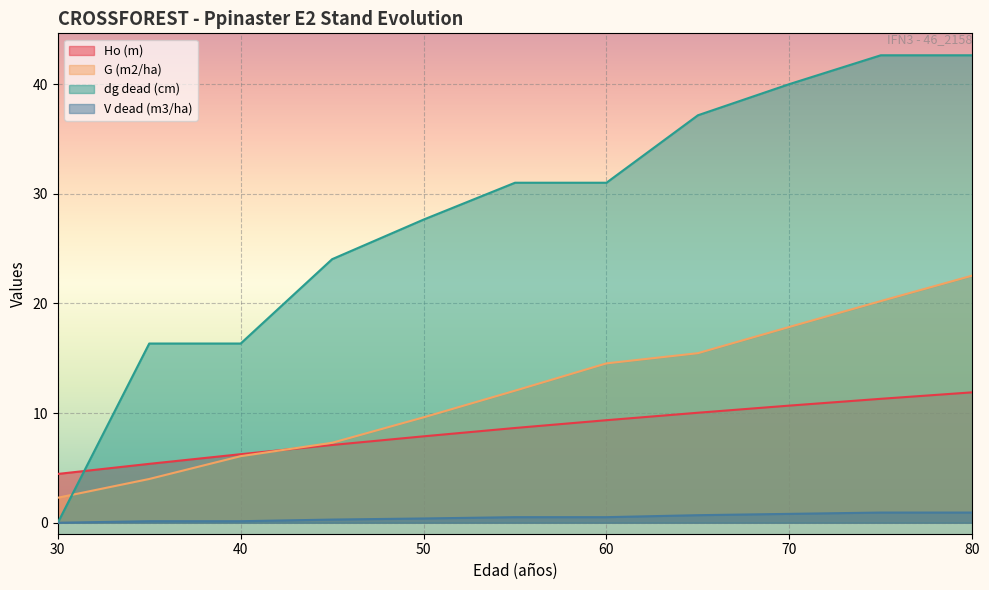

What is the difference between the highest and lowest values at 45?

23.7